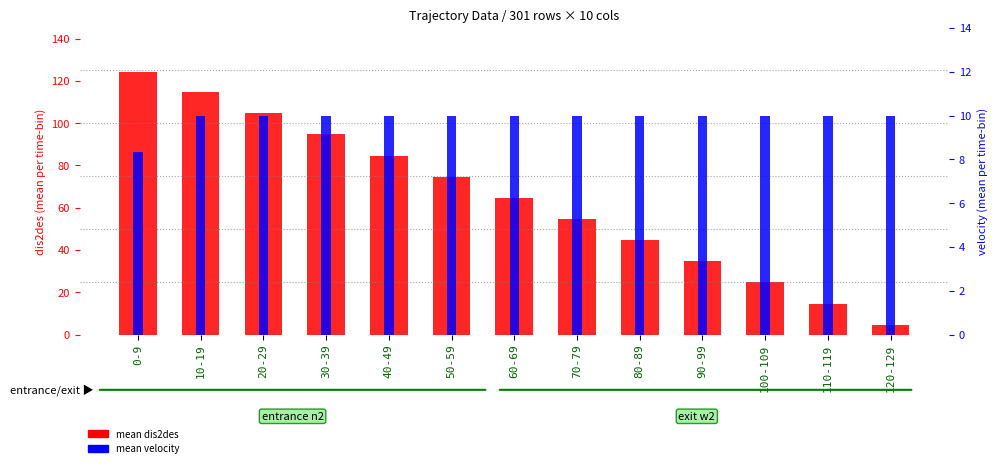

Which series changed the most between 20-29 and 30-39?

mean dis2des